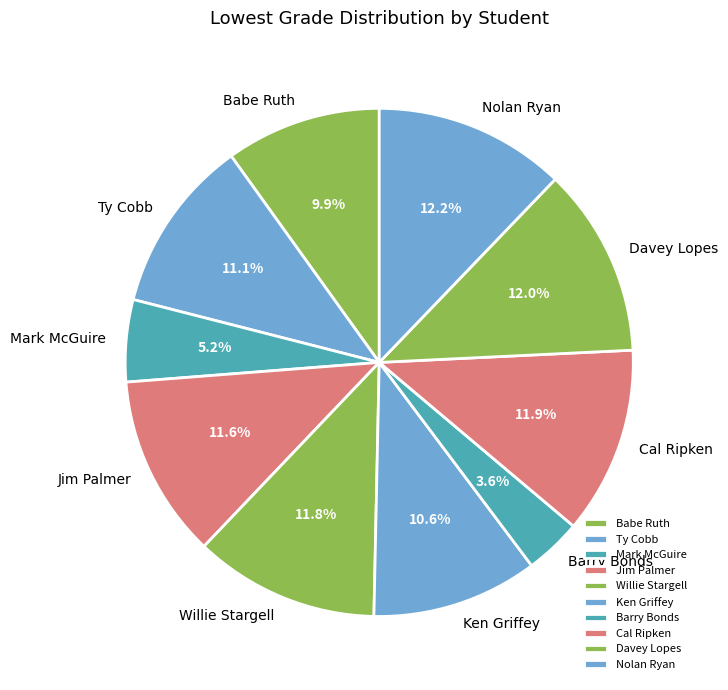

To the nearest percent, what is the difference between the Mark McGuire and Cal Ripken slice percentages?

7%